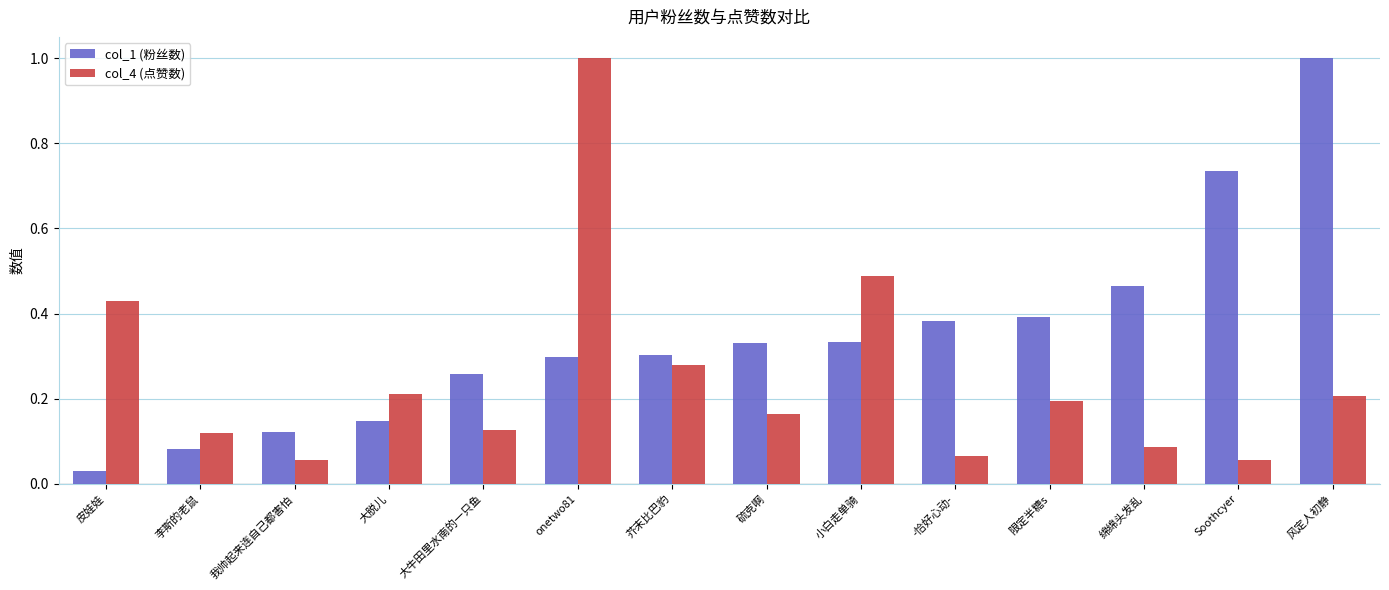

At how many categories does at least one series exceed 0?

14